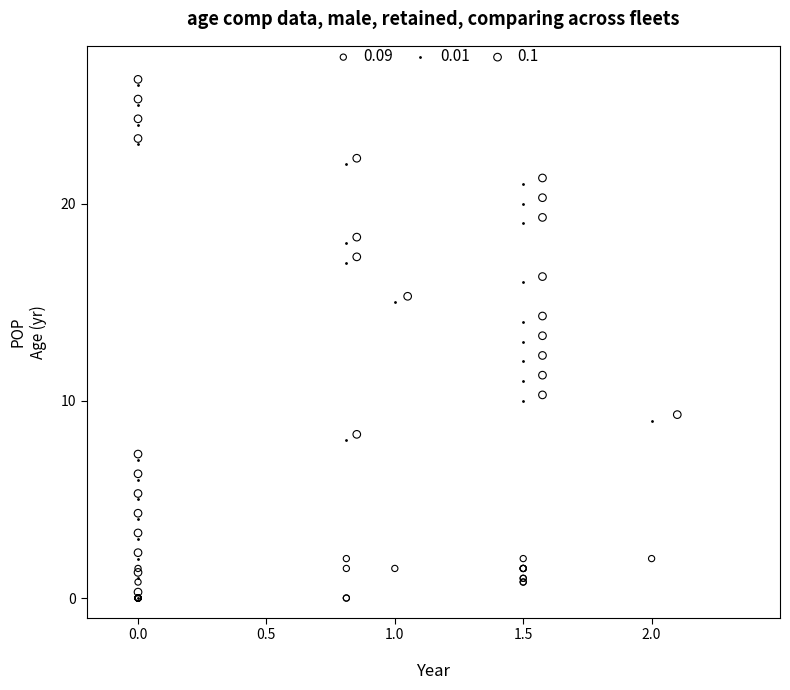

What are all the series names shown in the legend?

0.09, 0.01, 0.1